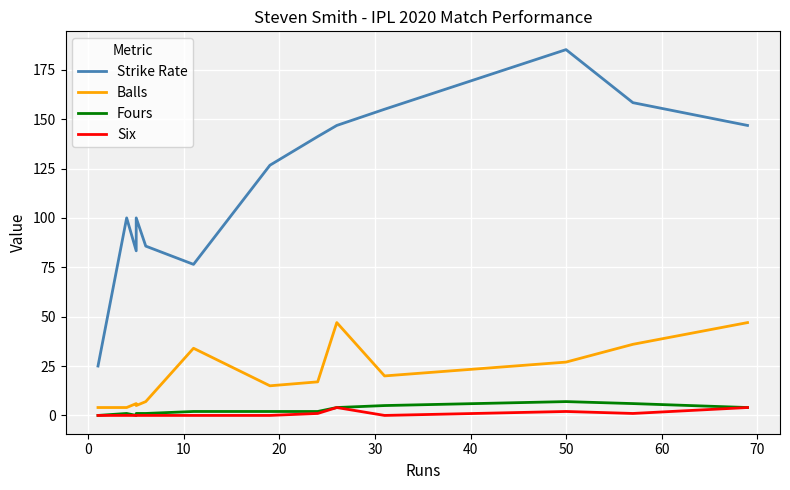

The value of Fours at 50 is 9.3. True or false?

False